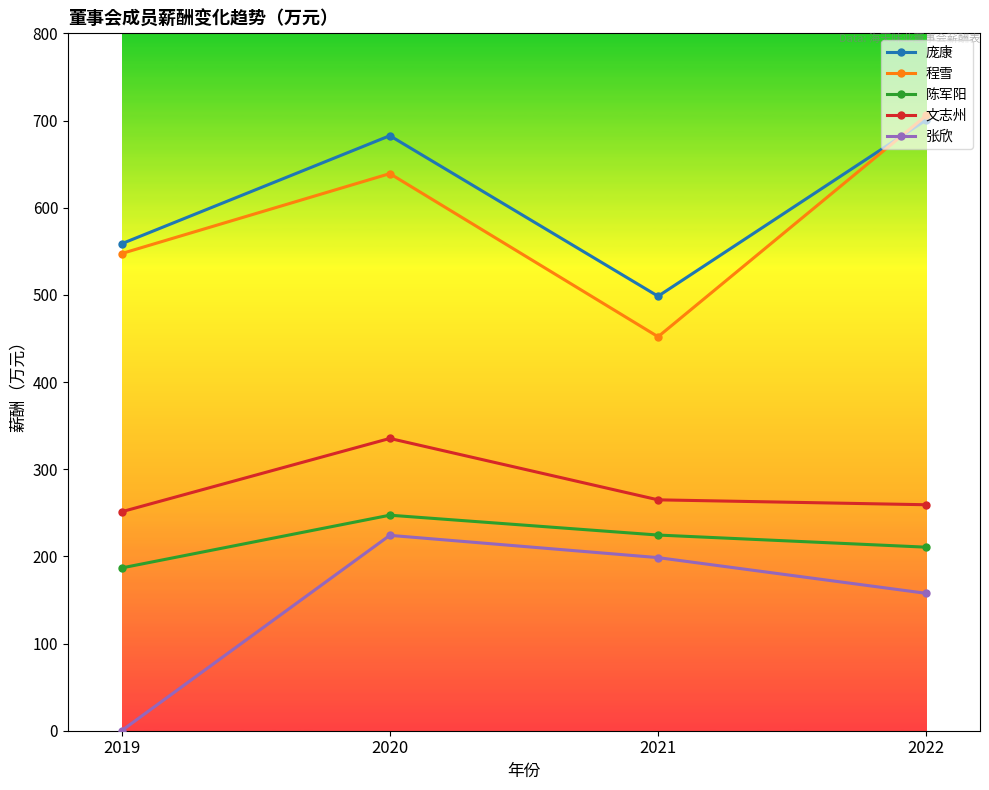

True or false: 陈军阳 and 程雪 intersect in this chart.

False